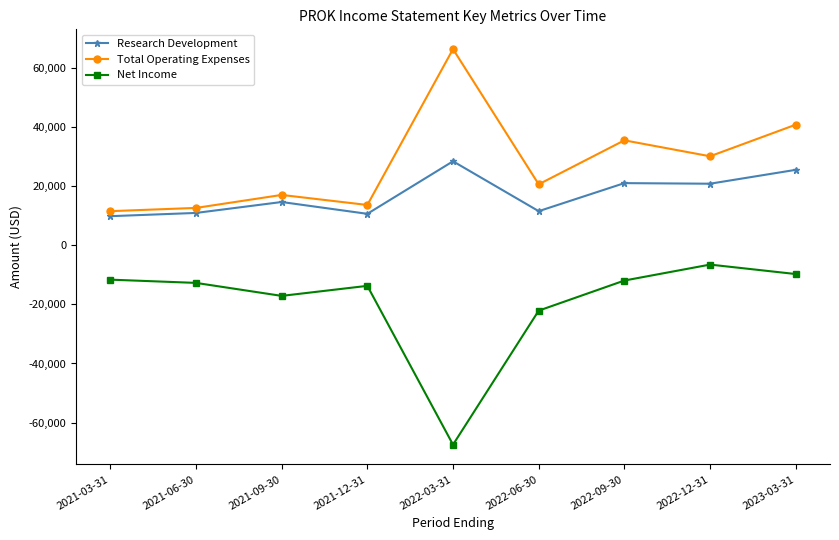

At which label does Total Operating Expenses reach its peak?

2022-03-31